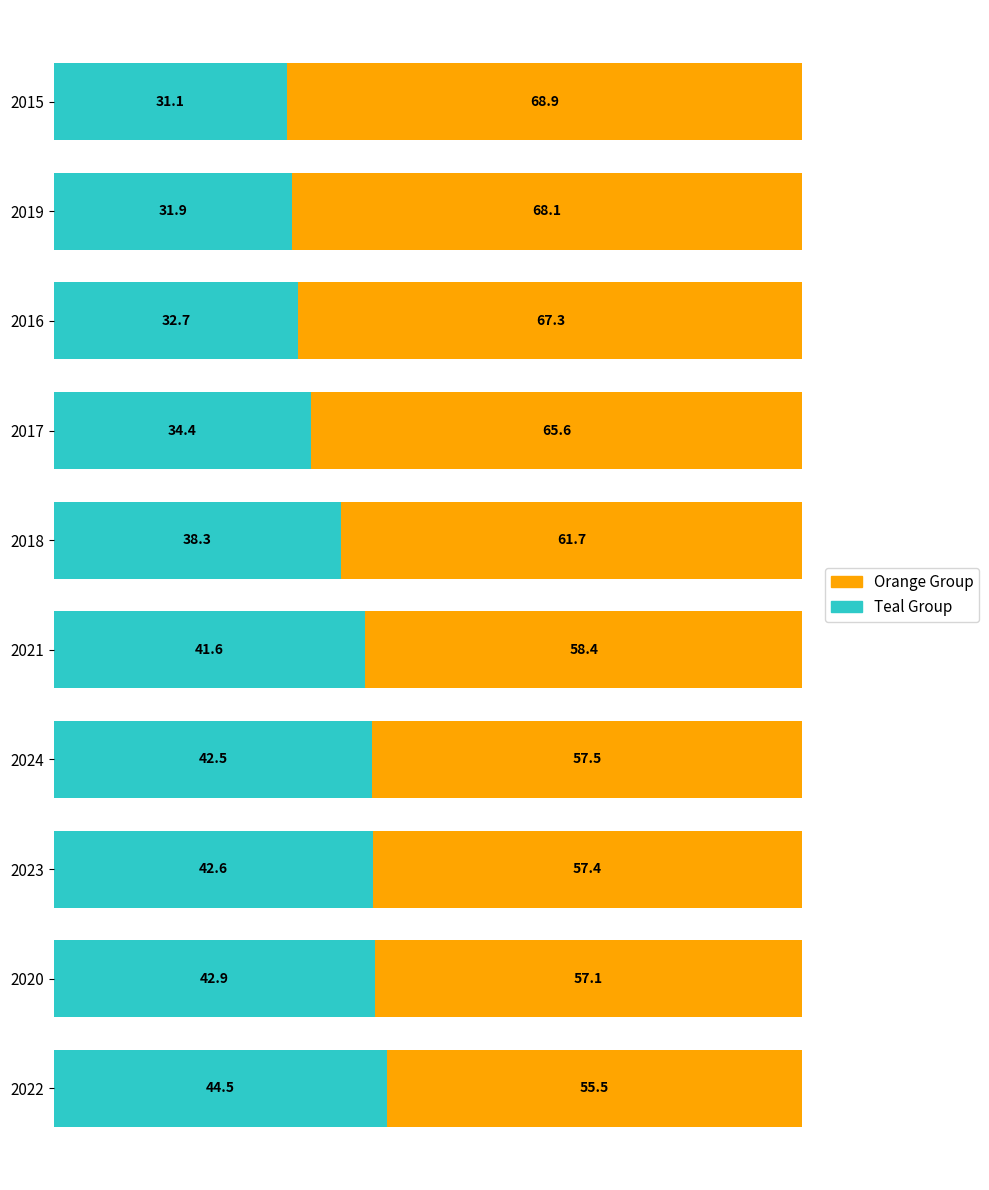

True or false: Teal Group has a value of 31.9 at 2019.

True